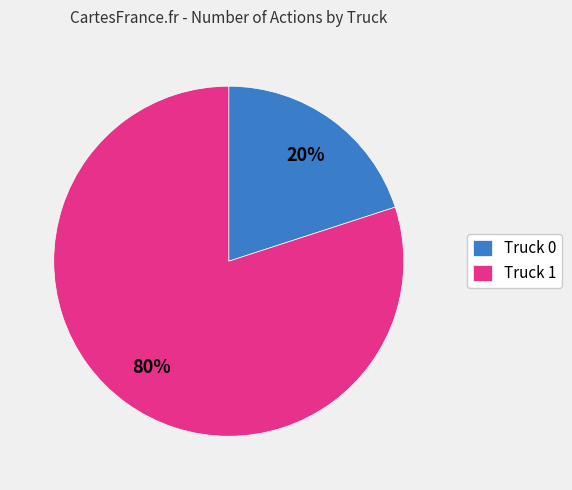

To the nearest percent, what is the combined percentage of Truck 1 and Truck 0?

100%